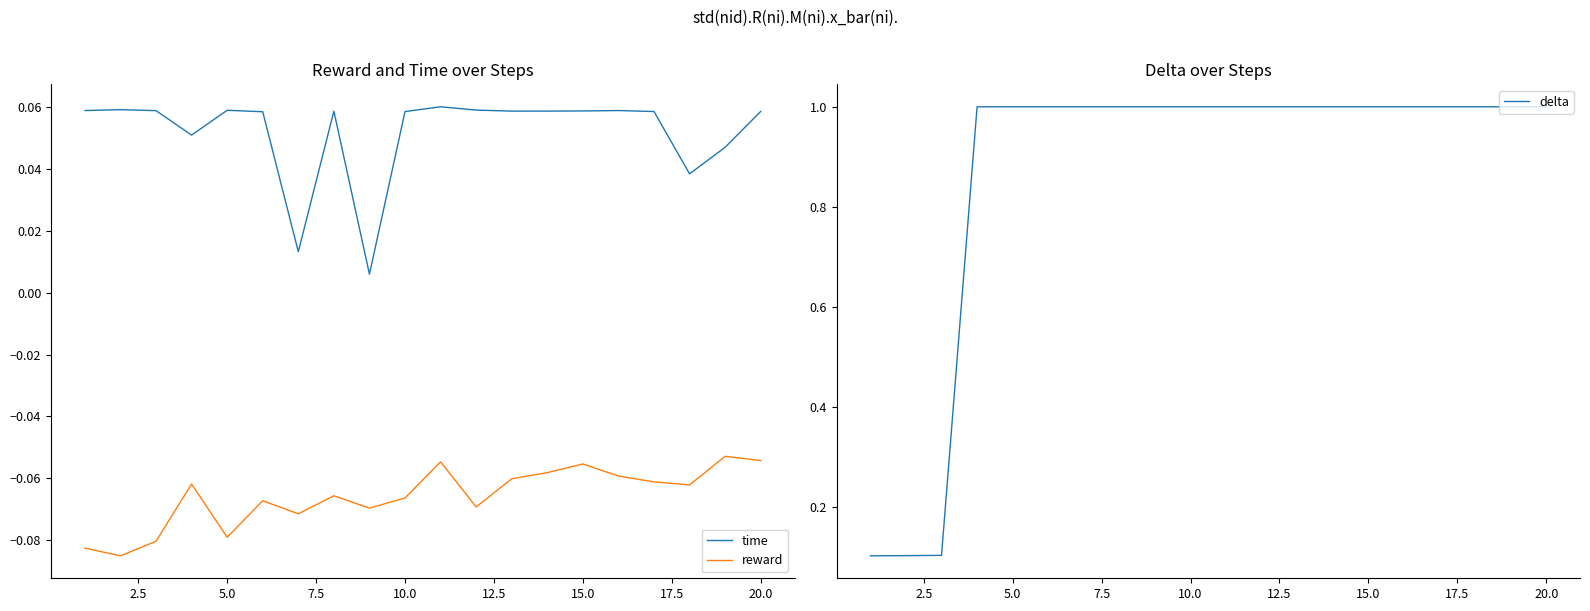

Reading right to left, transcribe all the data shown in this chart.

time: 0.1	0.0	0.0	0.1	0.1	0.1	0.1	0.1	0.1	0.1	0.1	0.0	0.1	0.0	0.1	0.1	0.1	0.1	0.1	0.1
reward: -0.1	-0.1	-0.1	-0.1	-0.1	-0.1	-0.1	-0.1	-0.1	-0.1	-0.1	-0.1	-0.1	-0.1	-0.1	-0.1	-0.1	-0.1	-0.1	-0.1
delta: 1.0	1.0	1.0	1.0	1.0	1.0	1.0	1.0	1.0	1.0	1.0	1.0	1.0	1.0	1.0	1.0	1.0	0.1	0.1	0.1